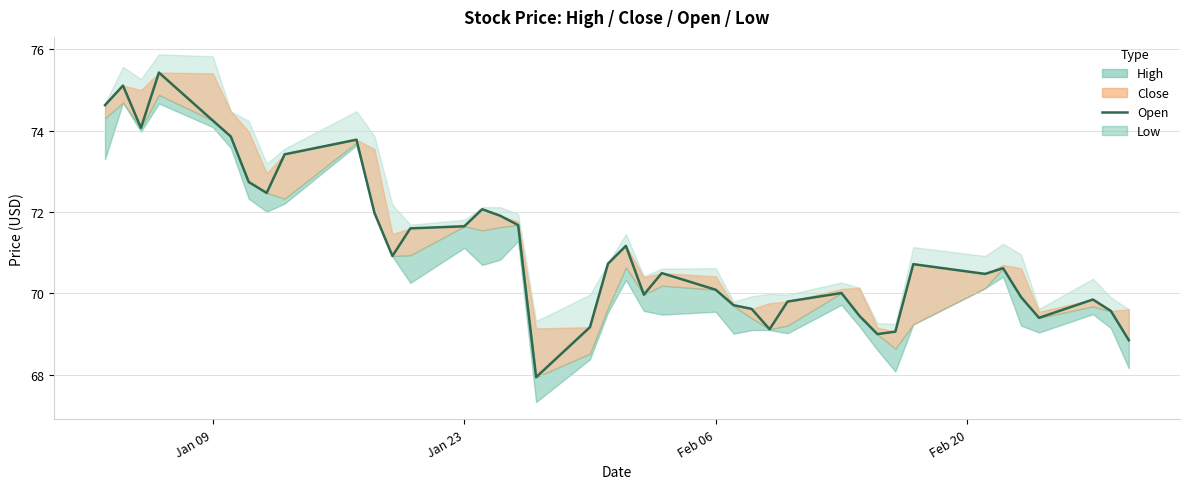

How many categories are shown in the chart?

40